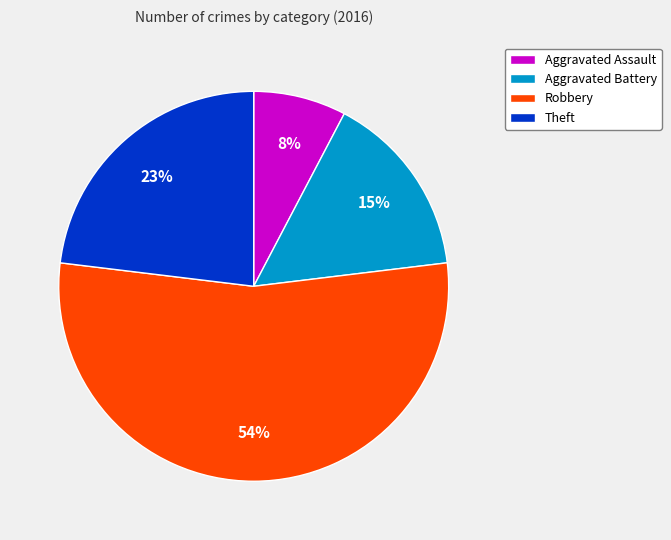

Which slice is the smallest?

Aggravated Assault